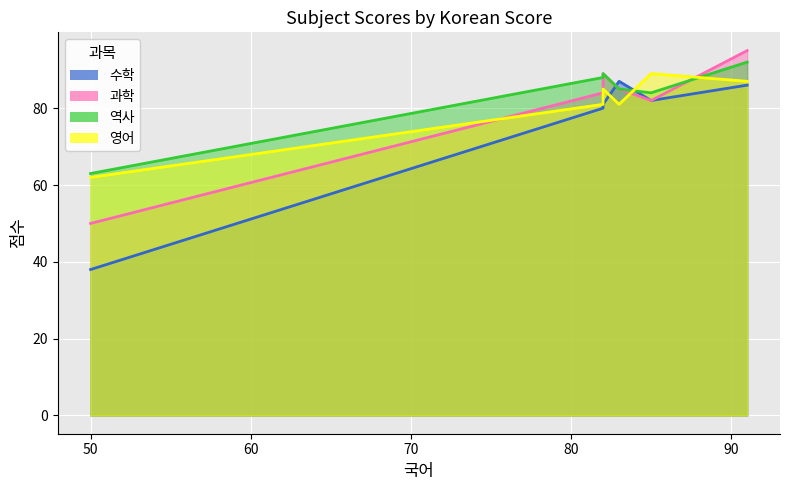

After their last crossing, which series has the higher values: 역사 or 영어?

역사